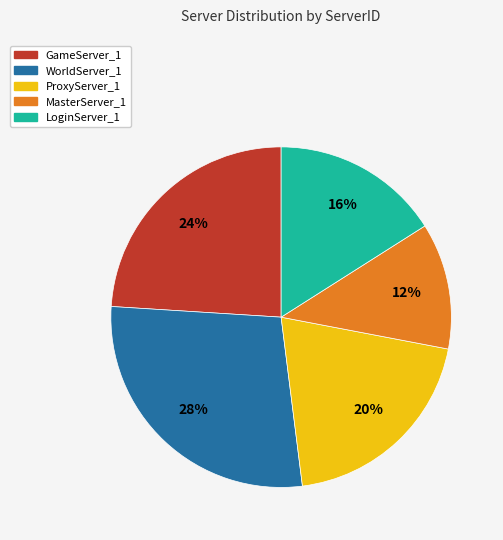

What is the ratio of the value at LoginServer_1 to the value at GameServer_1?

0.7